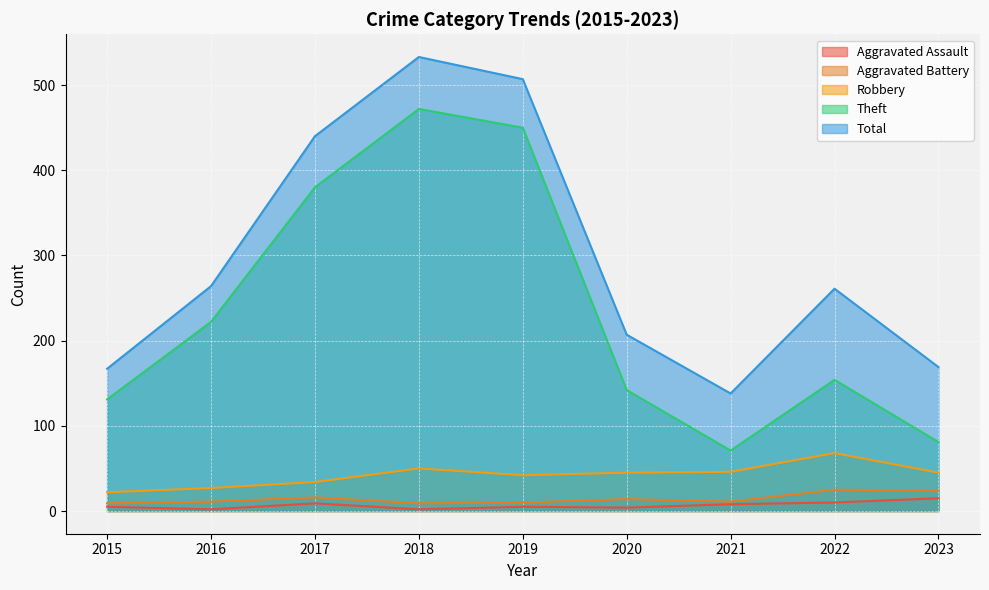

How many lines are shown in the chart?

5